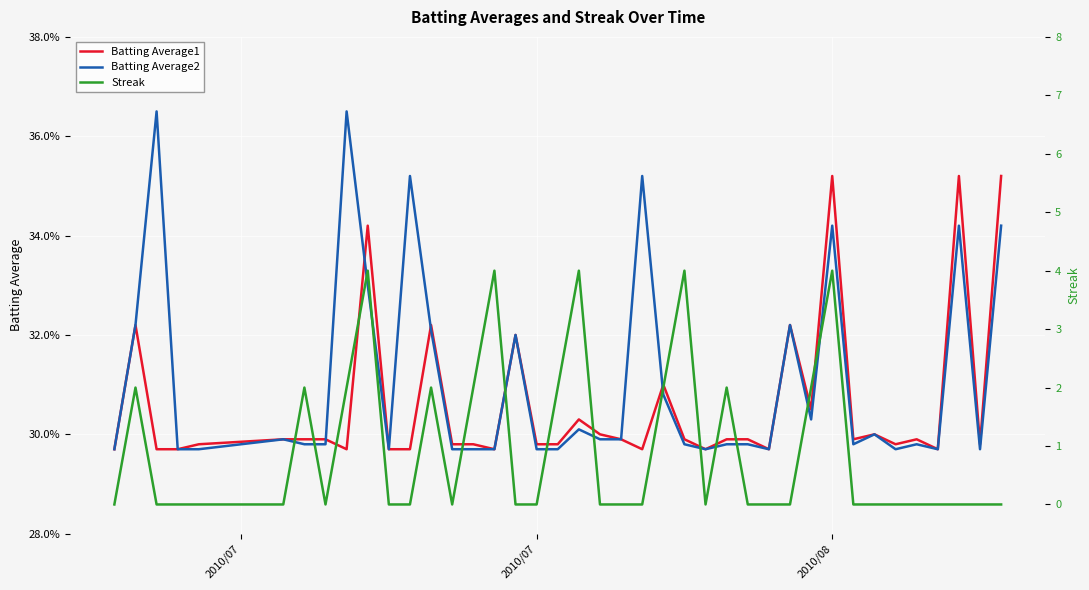

In Batting Average1, how many points are higher than both neighbors (excluding endpoints)?

11